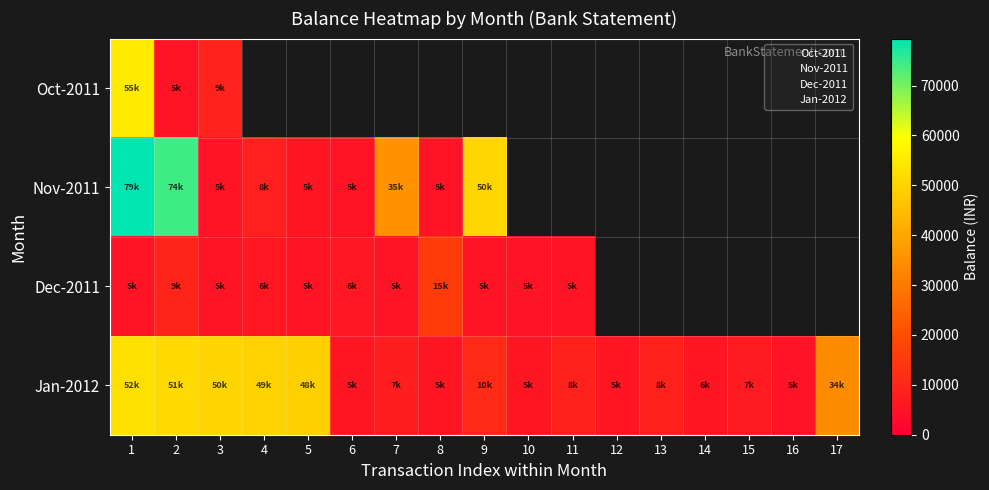

Rank the series at 3 from highest to lowest value.

Jan-2012, Oct-2011, Dec-2011, Nov-2011